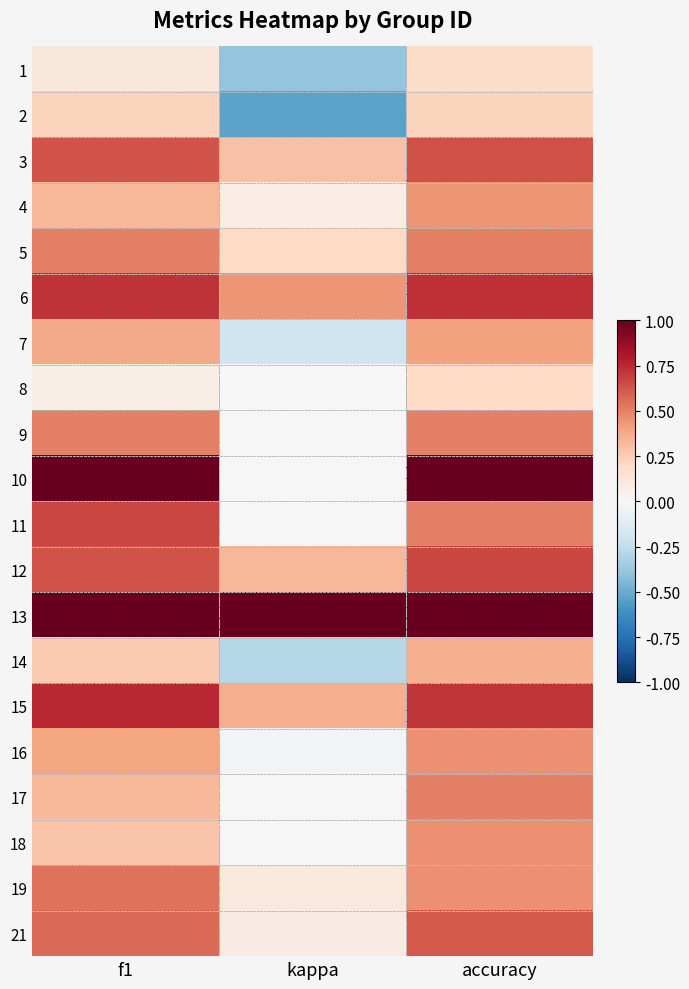

What is the total value across all series at accuracy?

10.5